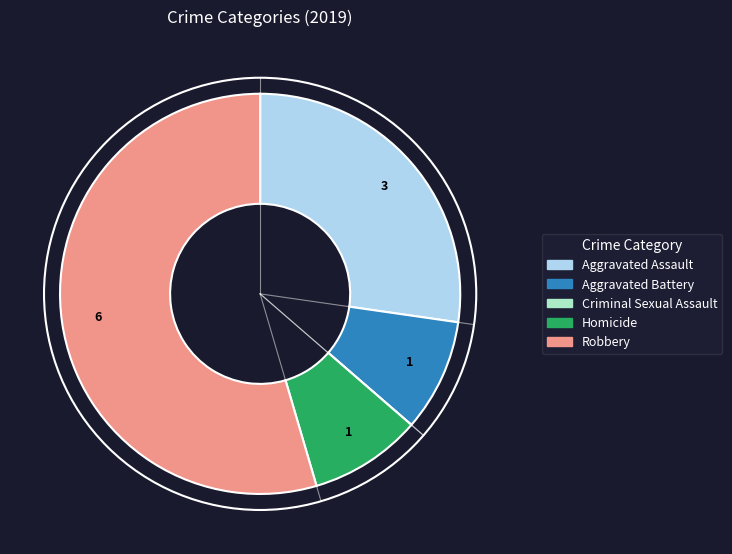

What is the ratio of the value at Robbery to the value at Homicide?

6.0